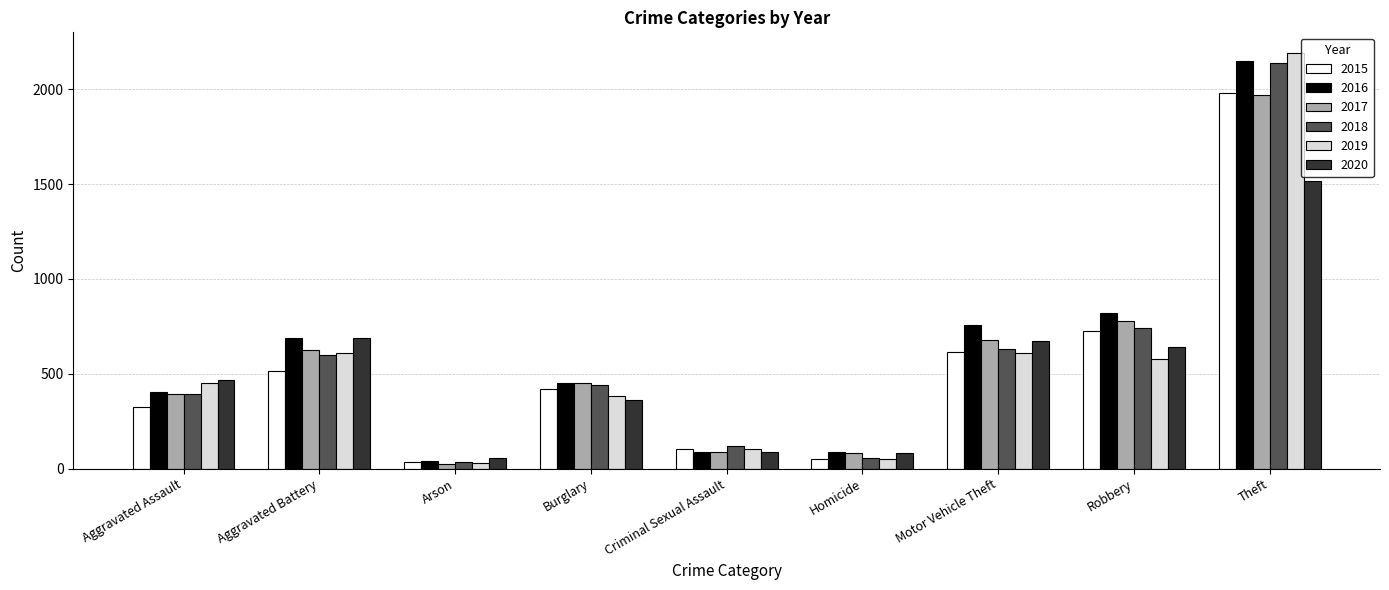

What is the minimum value shown in the chart?

23